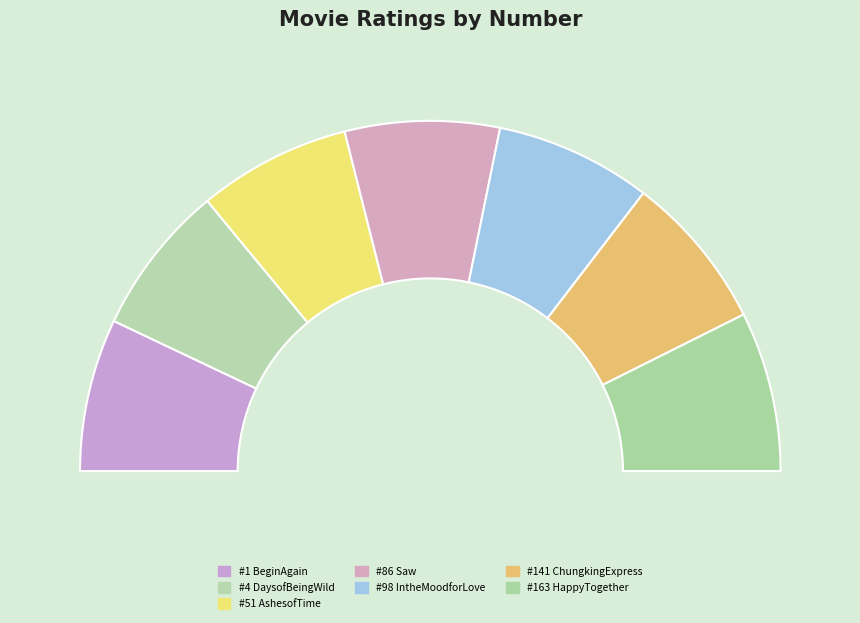

The 141 slice represents 14% of the pie. True or false?

True